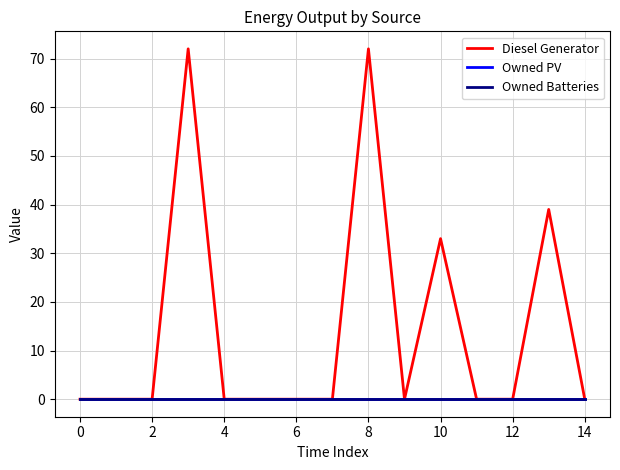

Does the chart display data point markers on the line(s)?

No